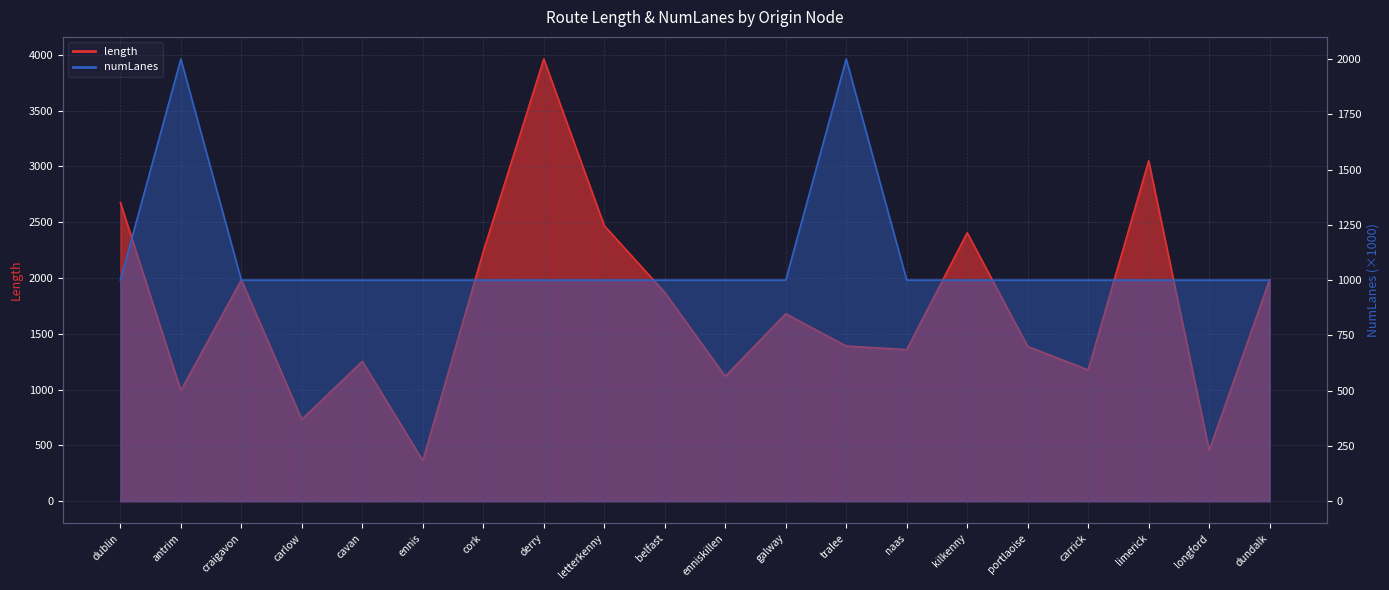

Rank the series by their average value, from highest to lowest.

length, numLanes